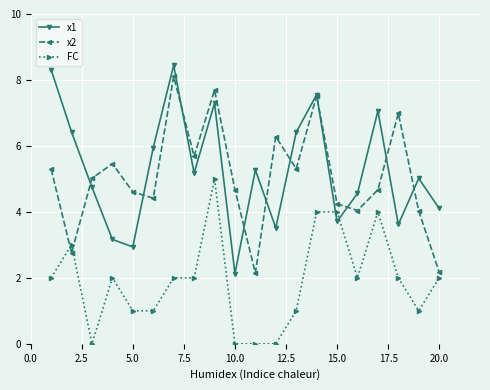

What is the value of the x2 point at the 1st from the left?

5.3